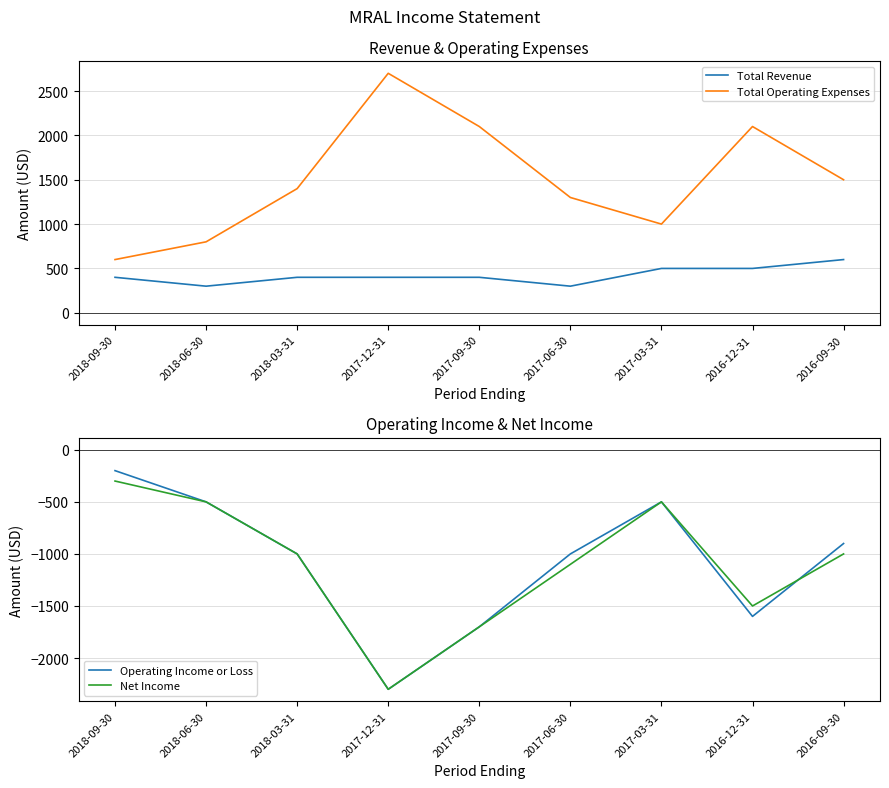

The Total Revenue series shows 88 at 2017-06-30. True or false?

False